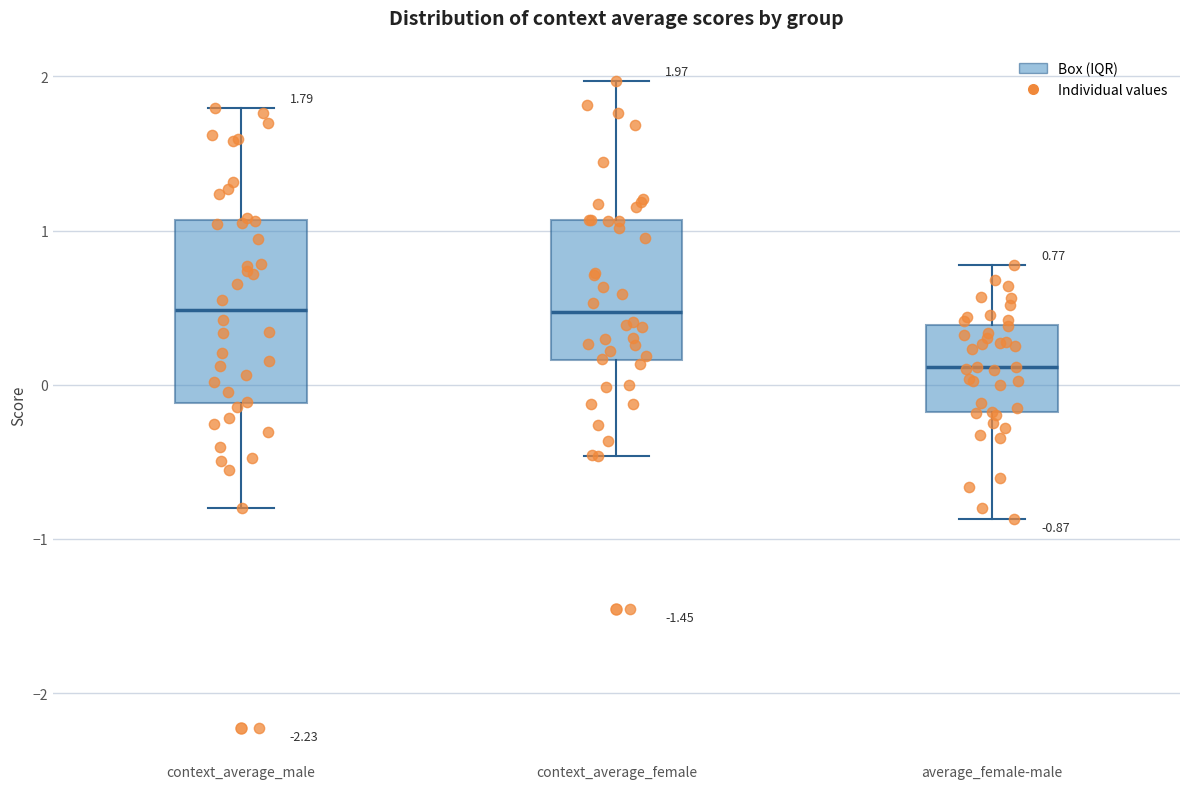

Comparing the boxes themselves (not the whiskers), which one is the tallest?

context_average_male